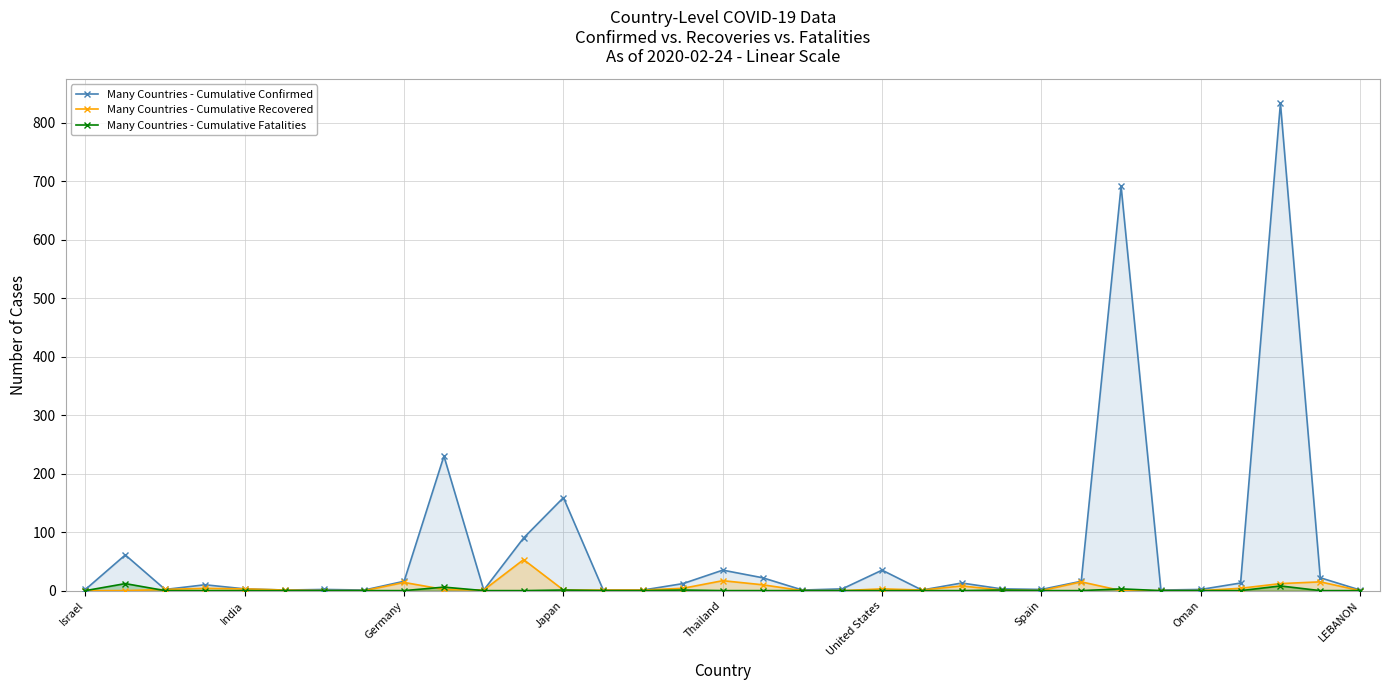

Rank the series by their maximum value, from highest to lowest.

Many Countries - Cumulative Confirmed, Many Countries - Cumulative Recovered, Many Countries - Cumulative Fatalities